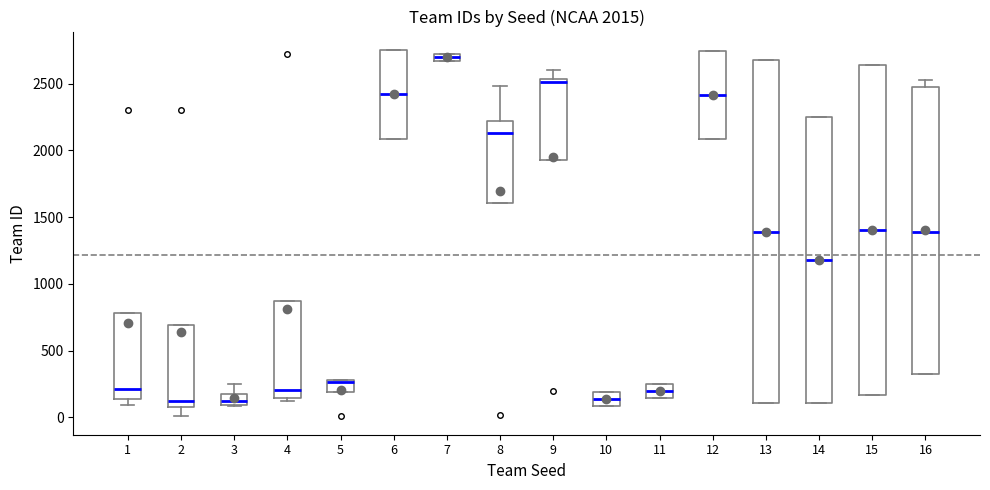

Which box is the tallest, from its lower edge to its upper edge?

13